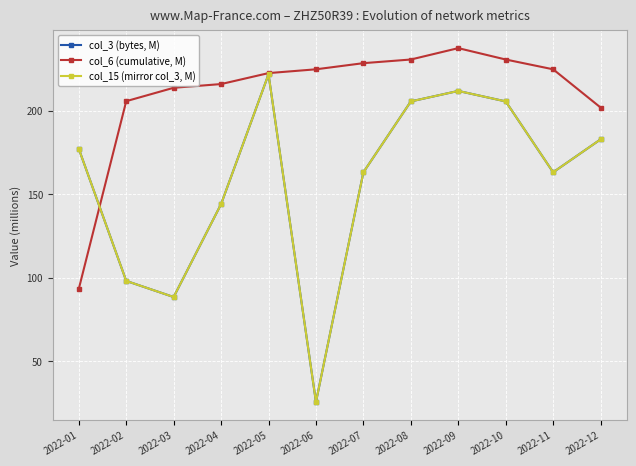

True or false: col_3 (bytes, M) has a value of 213.1 at 2022-11.

False